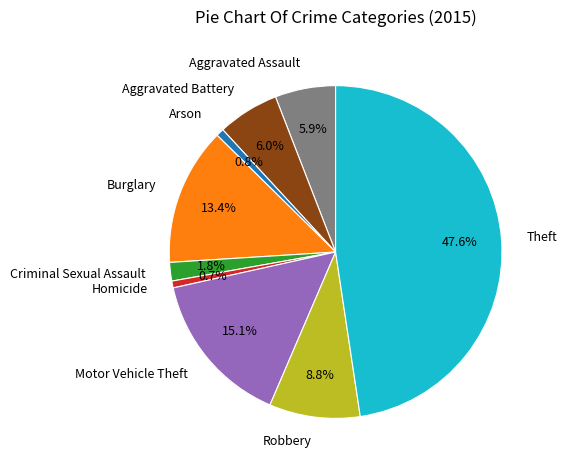

What is the largest slice in the pie chart?

Theft